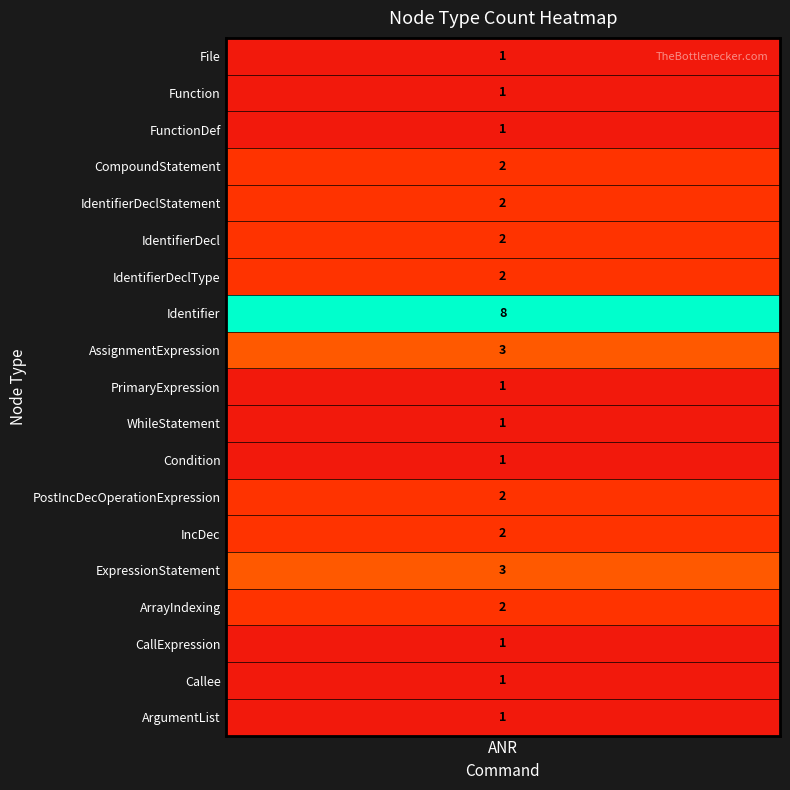

Which label corresponds to the smallest value in the chart?

File